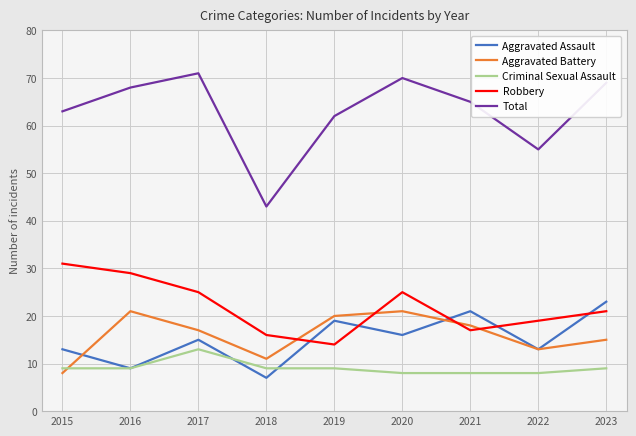

What is the total value across all series at 2022?

108